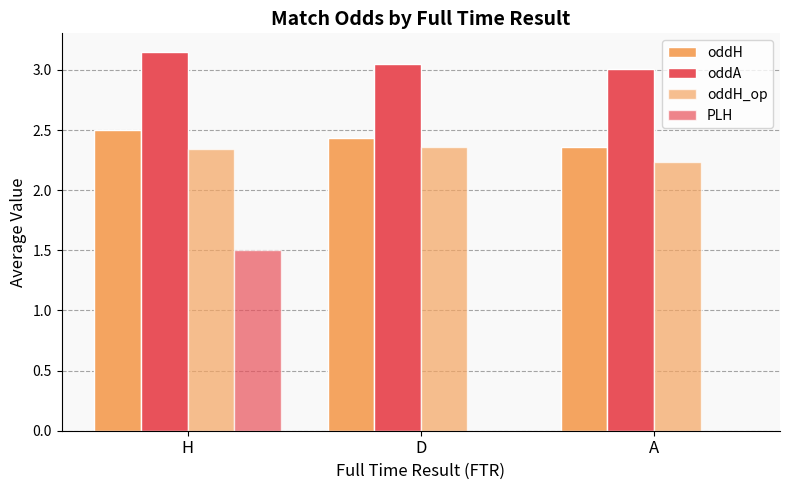

What is the difference between the oddH values at H and A?

0.1